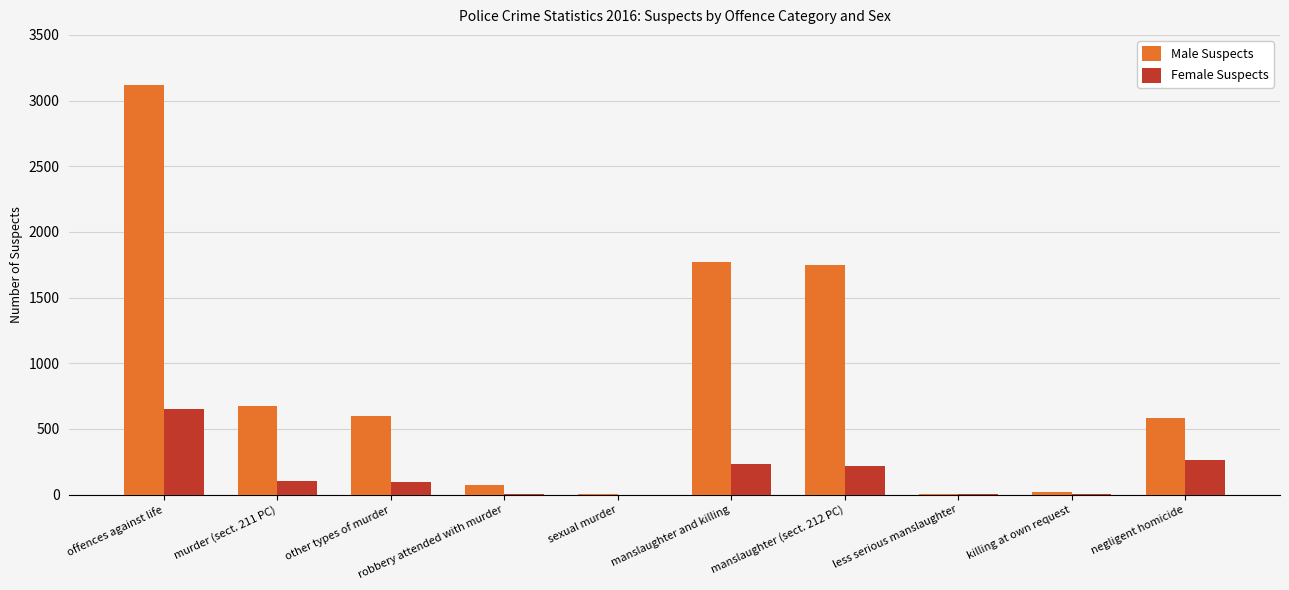

What are all the series names shown in the legend?

Male Suspects, Female Suspects